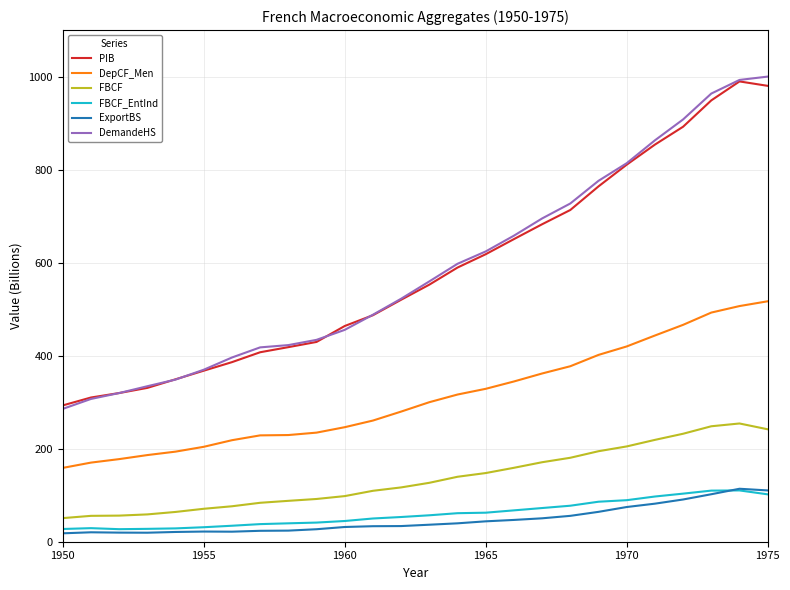

True or false: FBCF_EntInd and PIB intersect in this chart.

False